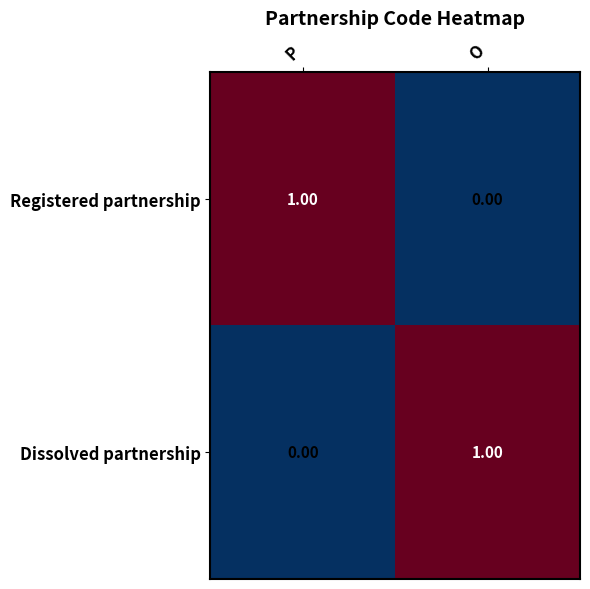

Where is Dissolved partnership nearest to the value 0?

P